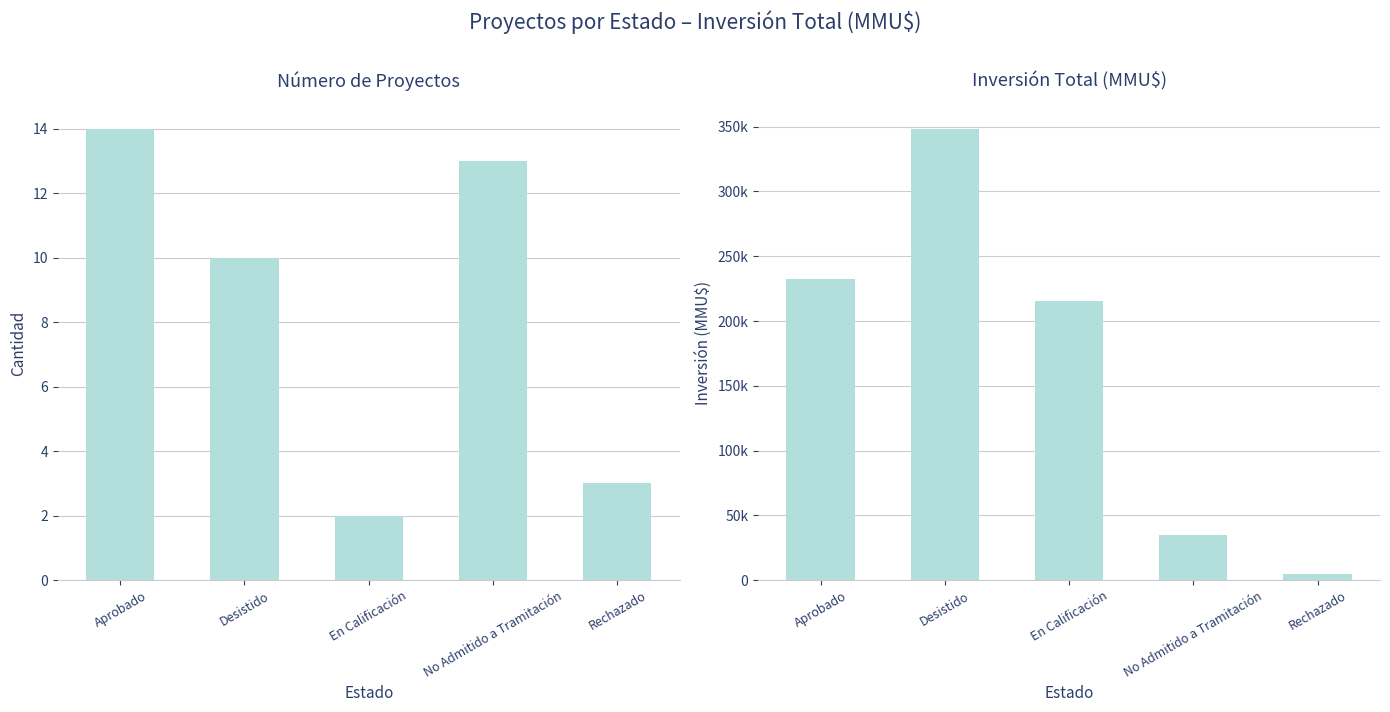

What is the label of the 2nd bar from the right?

No Admitido a Tramitación